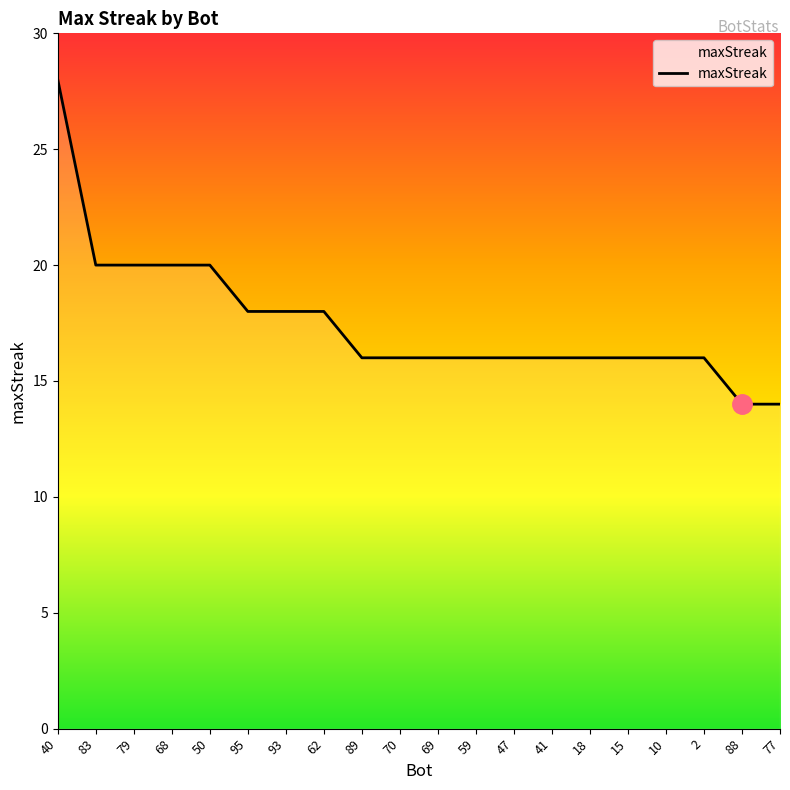

What is the difference between the maximum and minimum values?

14